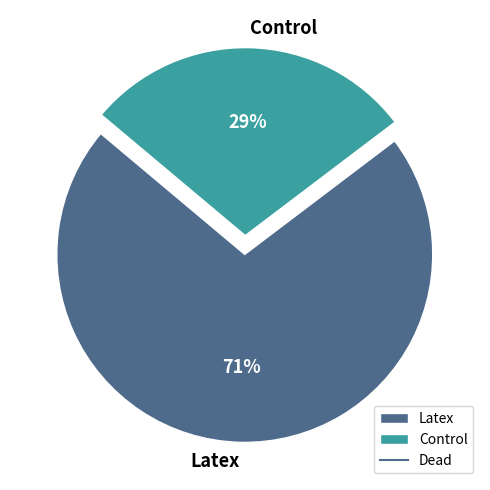

Count the number of slices in the pie.

2